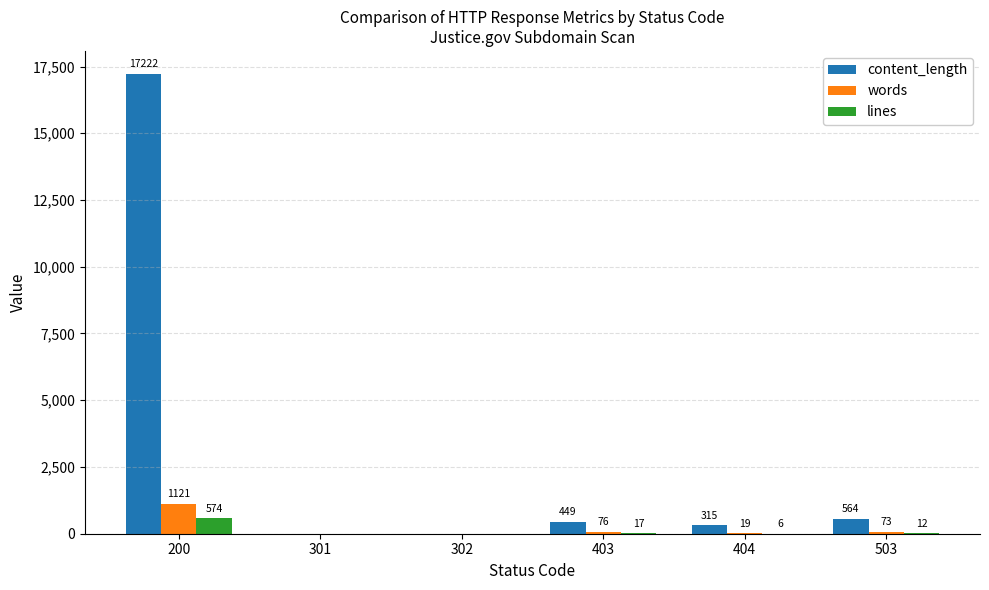

Which series has the widest spread of values?

content_length